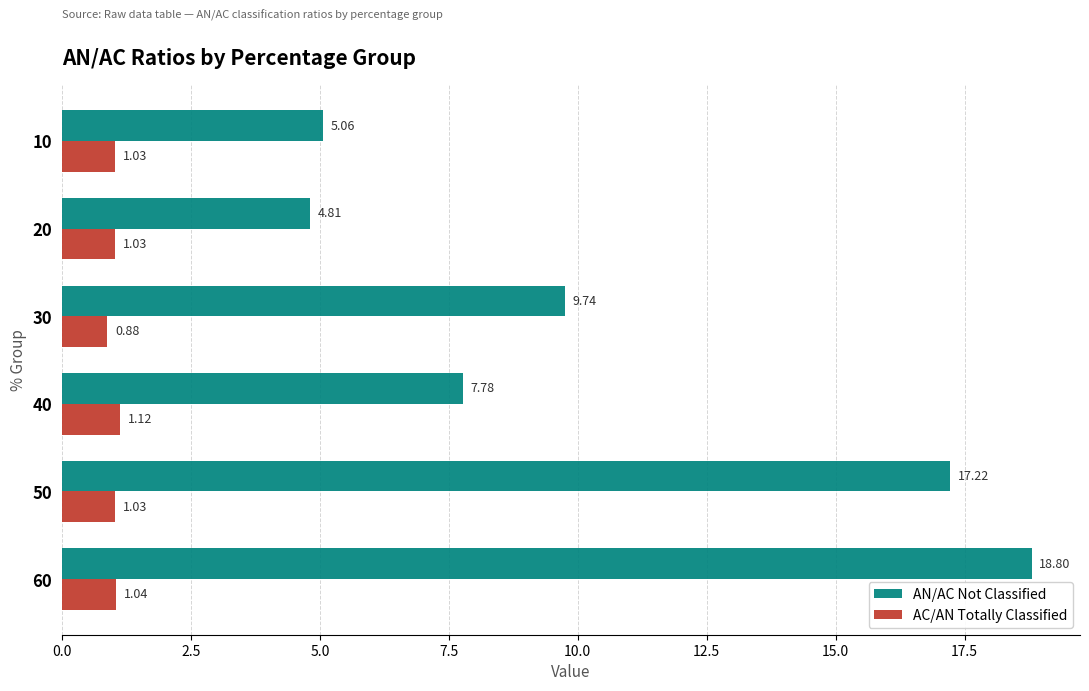

What is the difference between the maximum and minimum values in the AC/AN Totally Classified series?

0.2